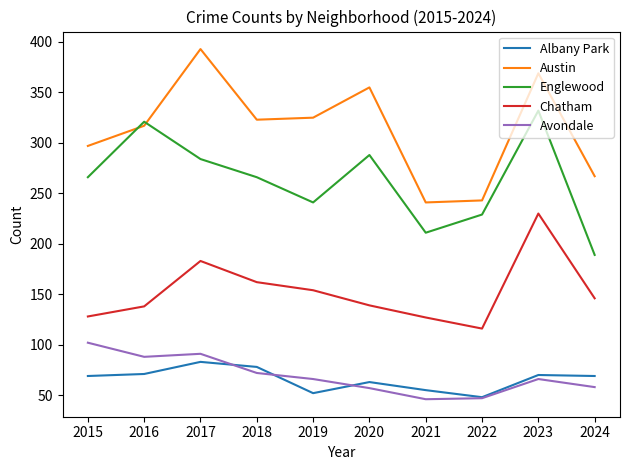

What is the sum of the Chatham values at 2024 and 2019?

300